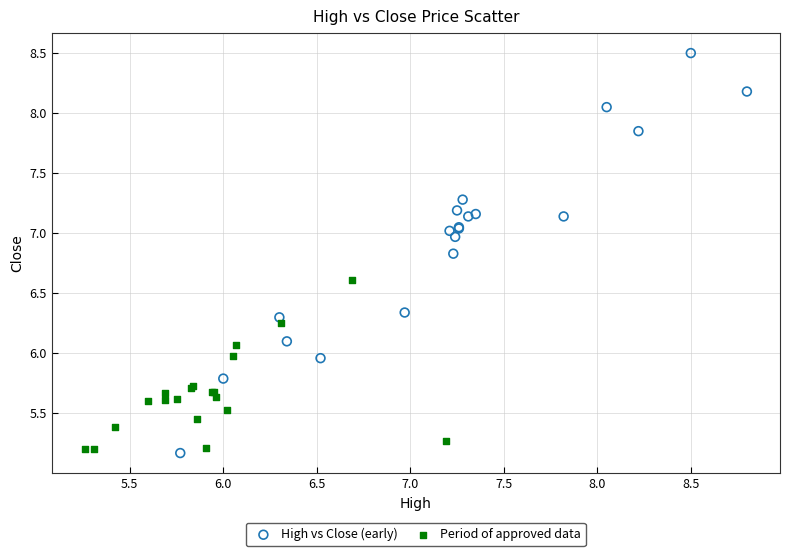

Which series contains the highest Y value?

High vs Close (early)